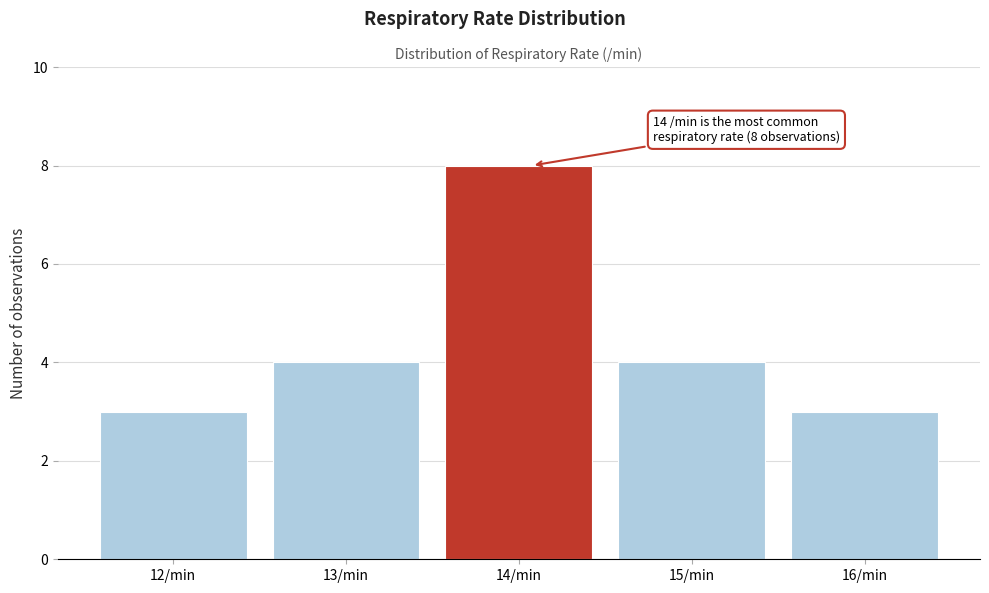

Reading left to right, extract all data points from this chart.

12/min=3	13/min=4	14/min=8	15/min=4	16/min=3